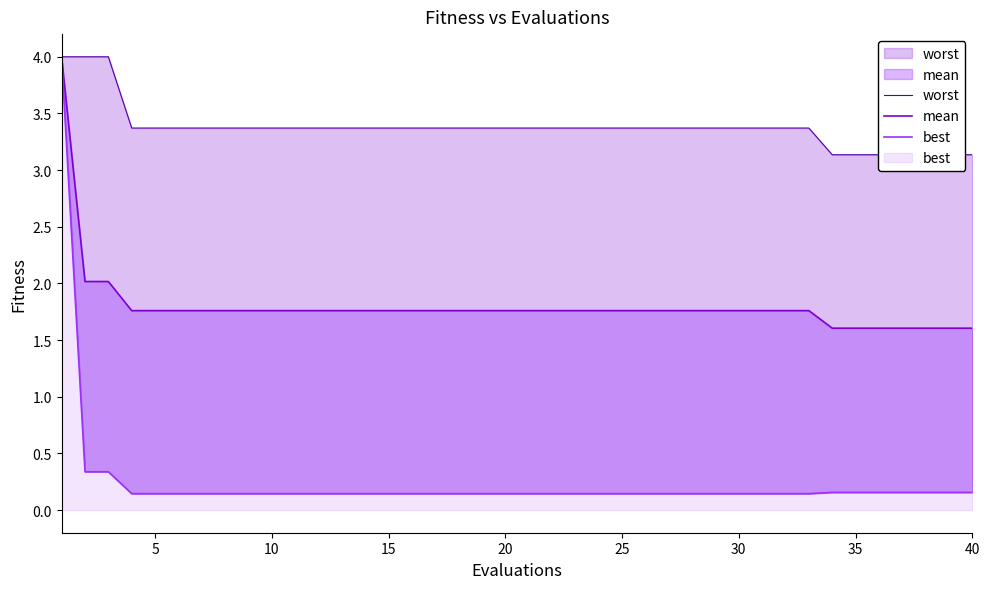

What value does the worst series have at 35?

3.1